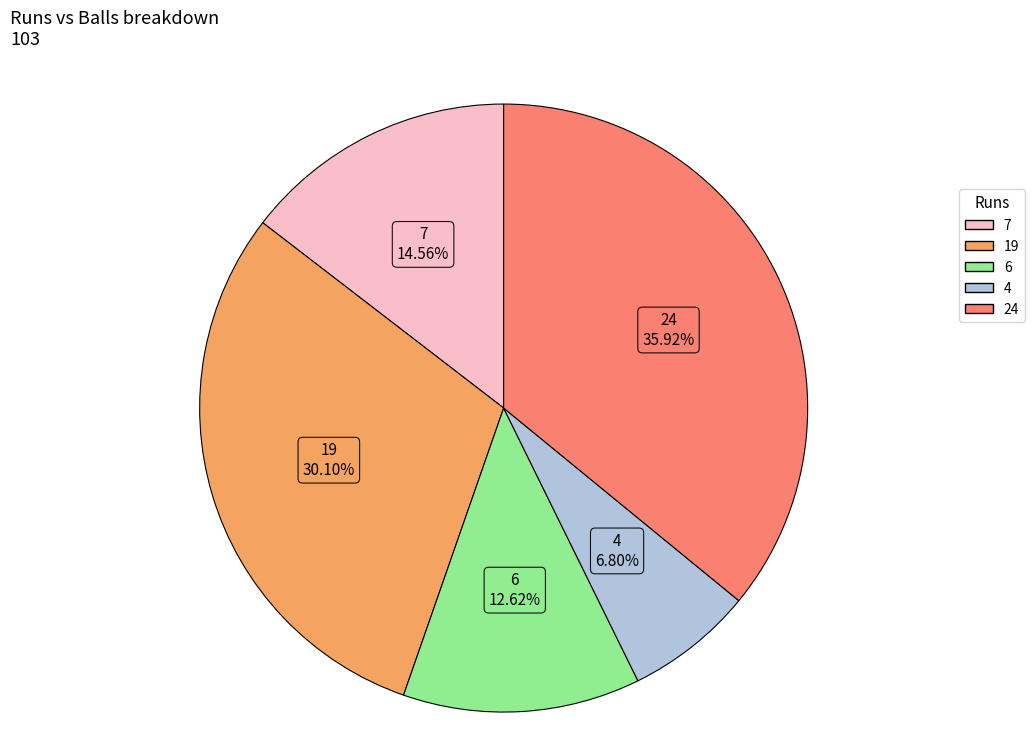

Is it true that 24 is 36% of the pie?

True